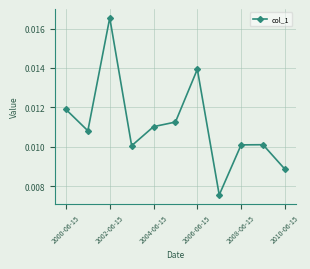

True or false: there are more than 2 points higher than both neighbors.

True